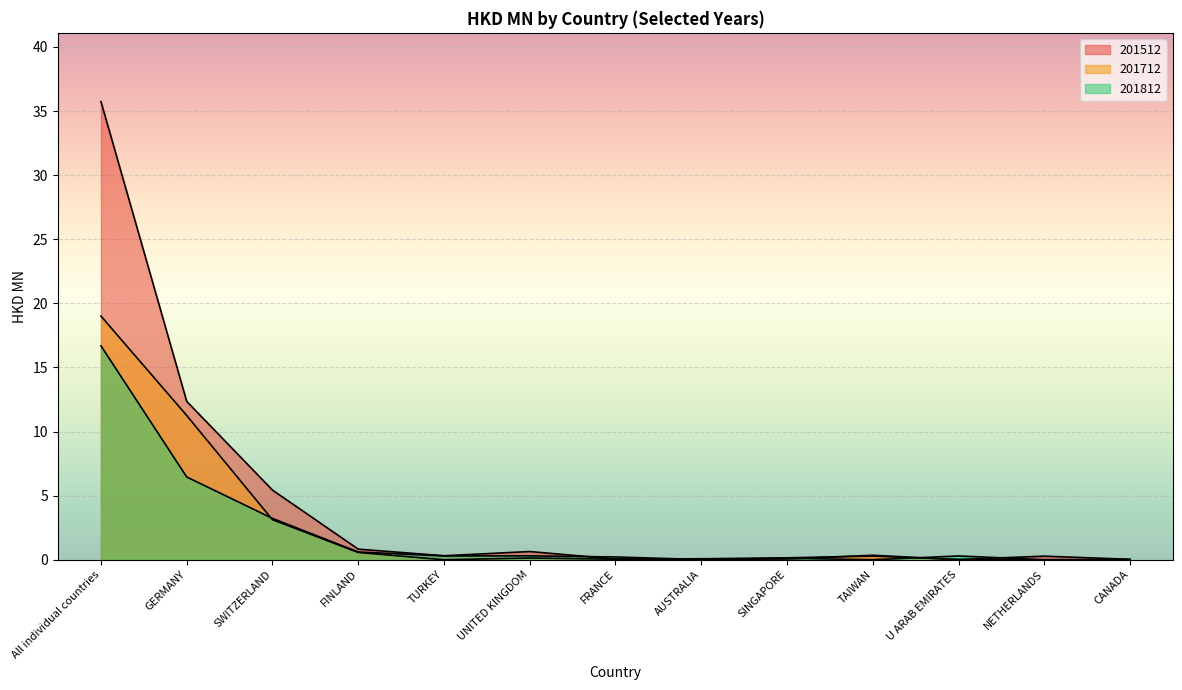

Which category has the highest value in the 201812 series?

All individual countries